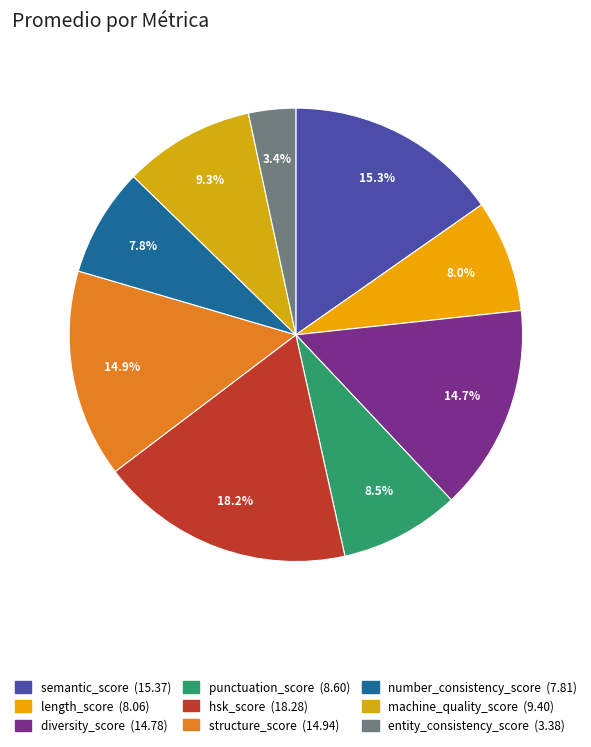

Which has a higher value, machine_quality_score or length_score?

machine_quality_score